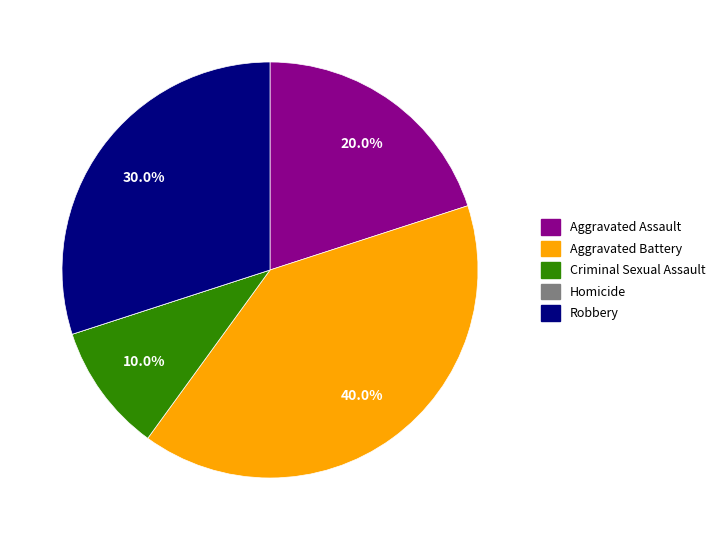

Which slice is the largest?

Aggravated Battery